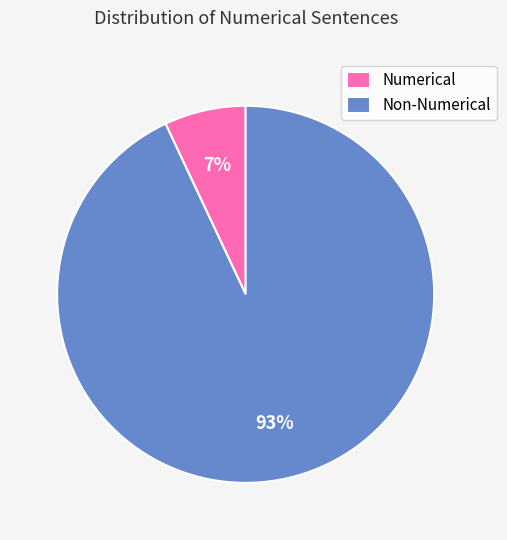

To the nearest percent, what percentage of the pie is Numerical?

7%